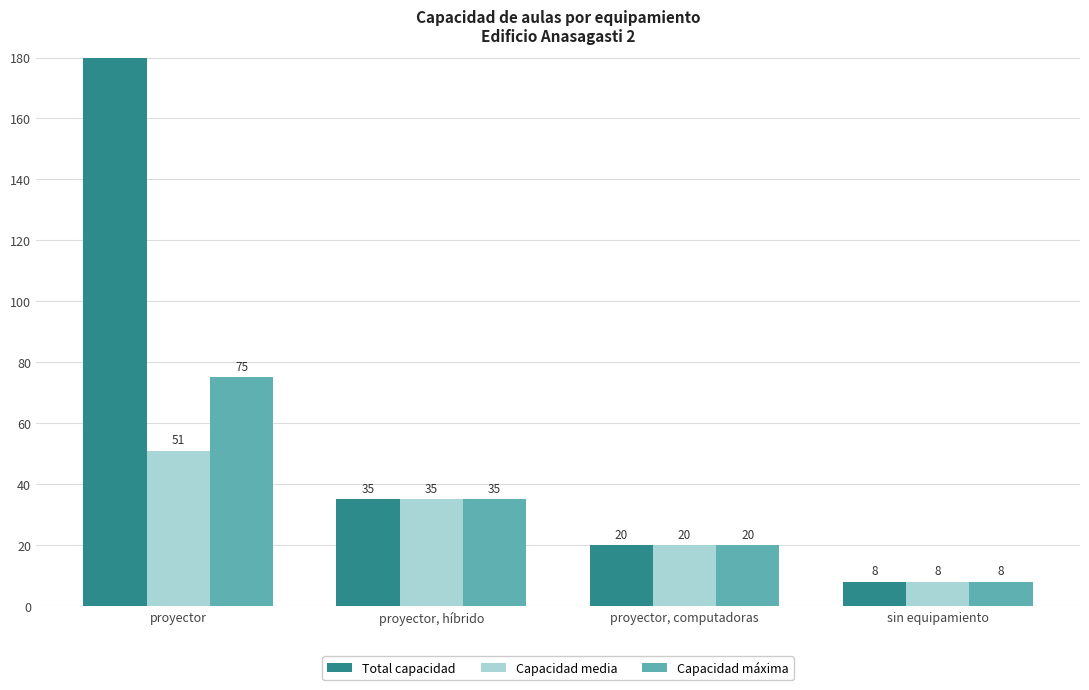

Which series has the widest spread of values?

Total capacidad